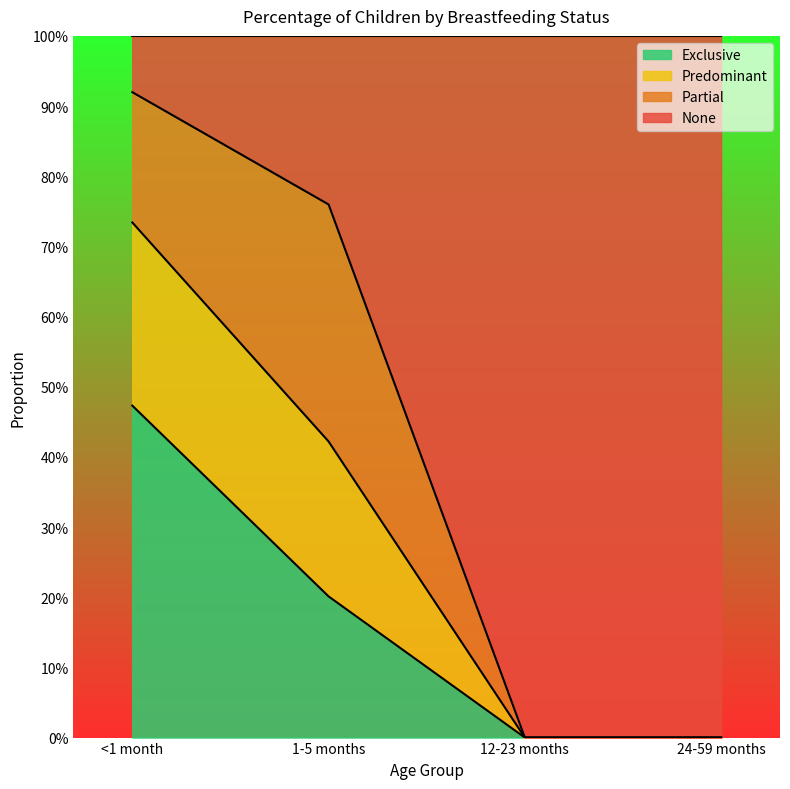

What is the sum of all Exclusive values?

0.7